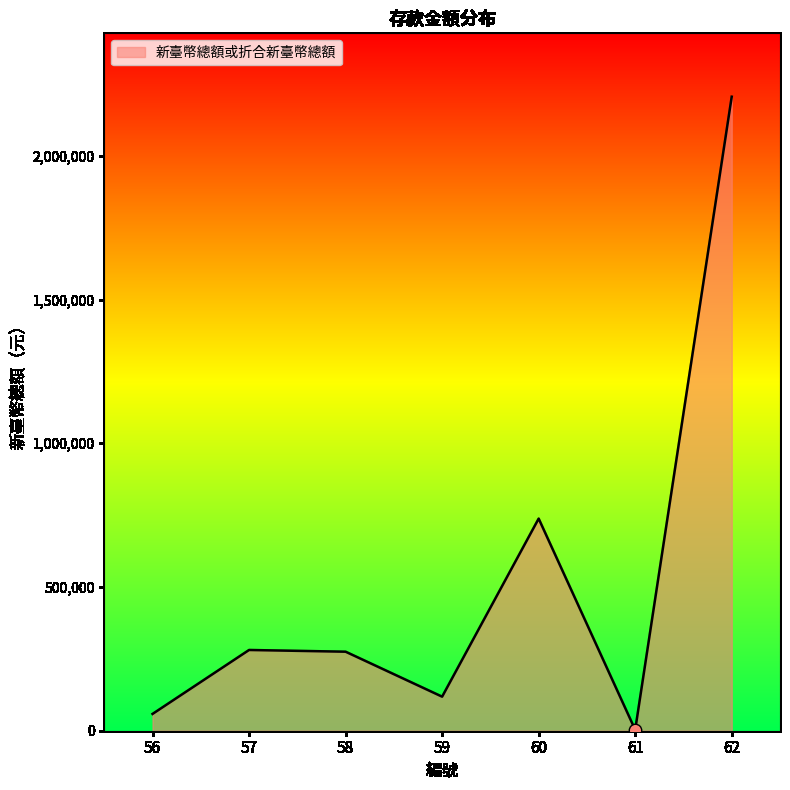

Between 61 and 62, which is larger?

62